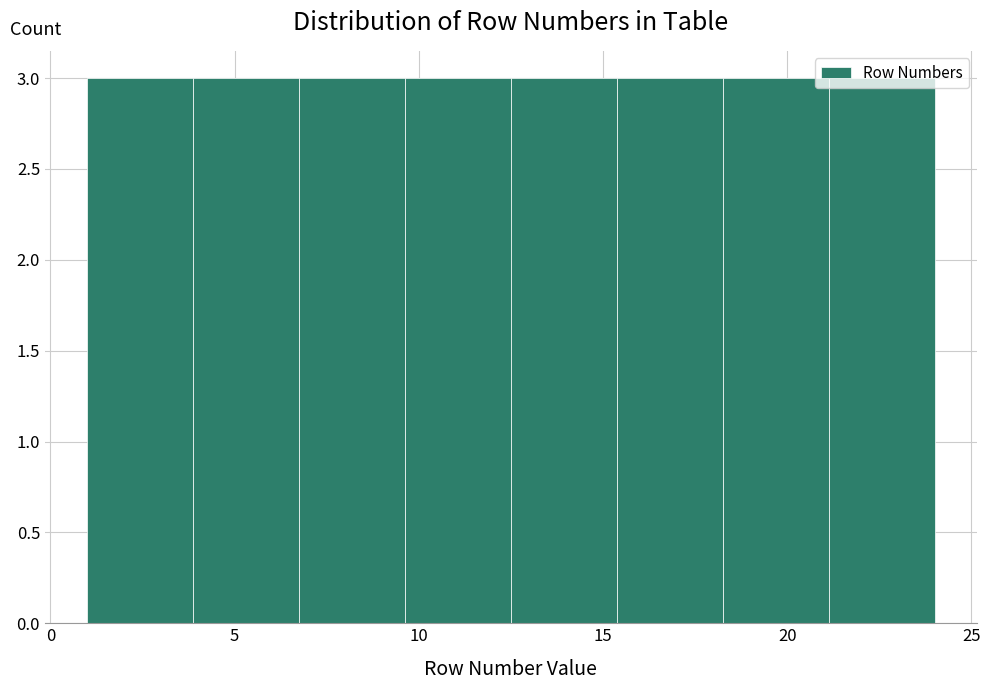

Reading left to right, transcribe this chart: for each bar, give the range it covers on the x-axis and its height. Neither the bar edges nor the heights are printed on the chart, so give them approximately, as read against the axes.

1.0 to 4.0: 3
4.0 to 7.0: 3
7.0 to 9.5: 3
9.5 to 12.5: 3
12.5 to 15.5: 3
15.5 to 18.5: 3
18.5 to 21.0: 3
21.0 to 24.0: 3